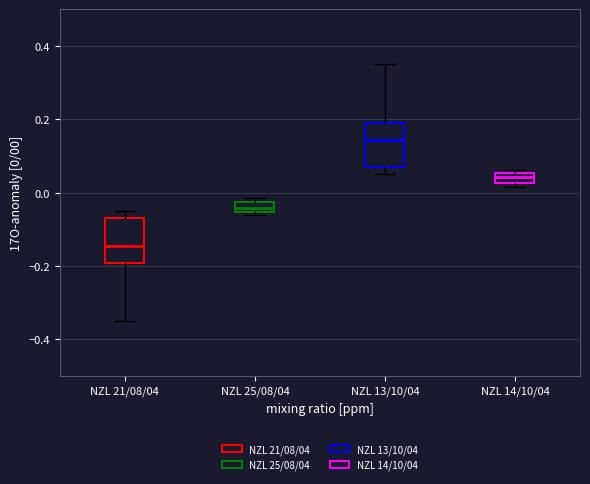

Where is the upper edge of the box for NZL 21/08/04 on the y-axis? The values are not printed on the chart, so give them approximately, as read against the axis.

-0.06